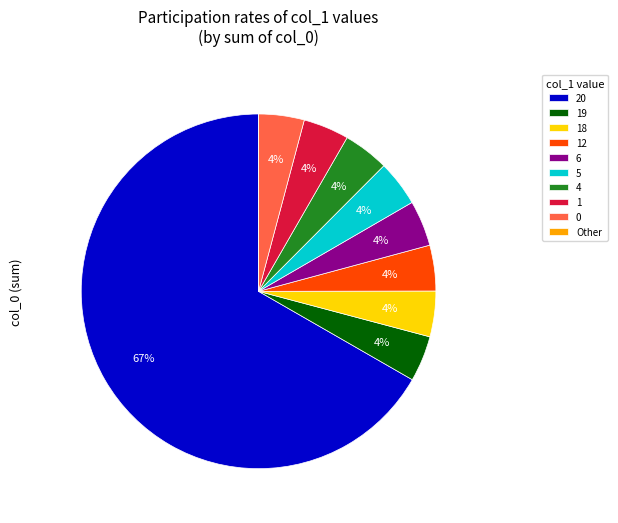

True or false: 0 accounts for 15% of the total.

False